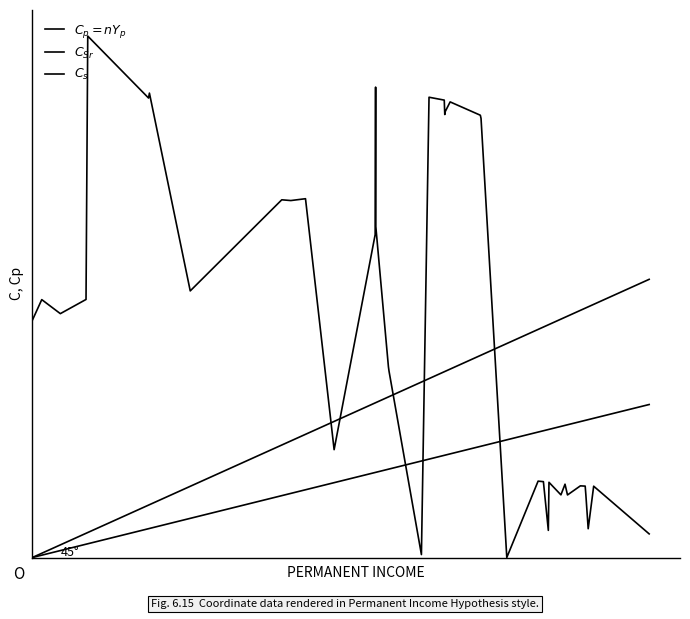

True or false: $C_{Sr}$ has more than 1 interior local peaks.

True